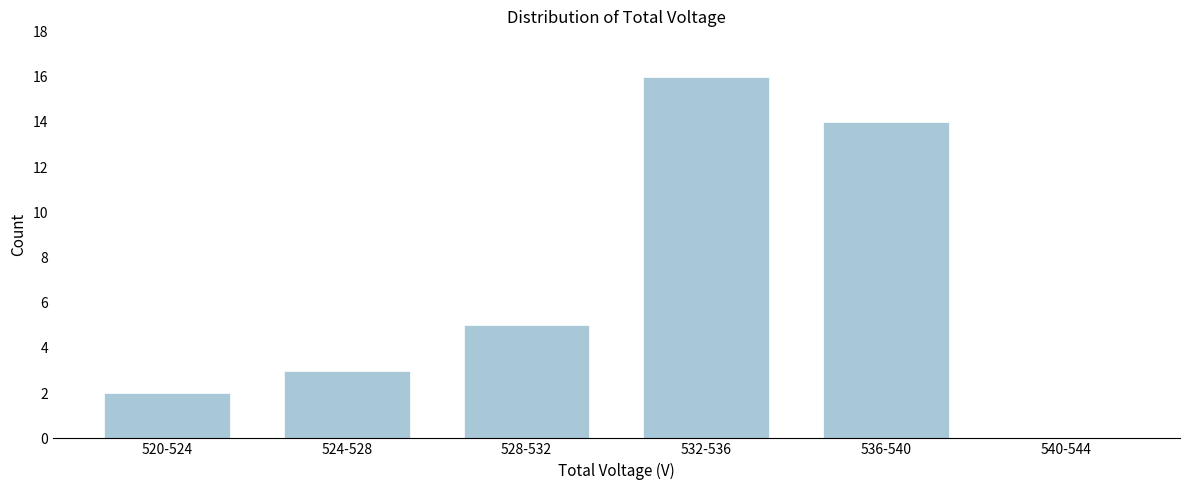

Reading left to right, what are all the values shown in this chart?

520-524=2	524-528=3	528-532=5	532-536=16	536-540=14	540-544=0